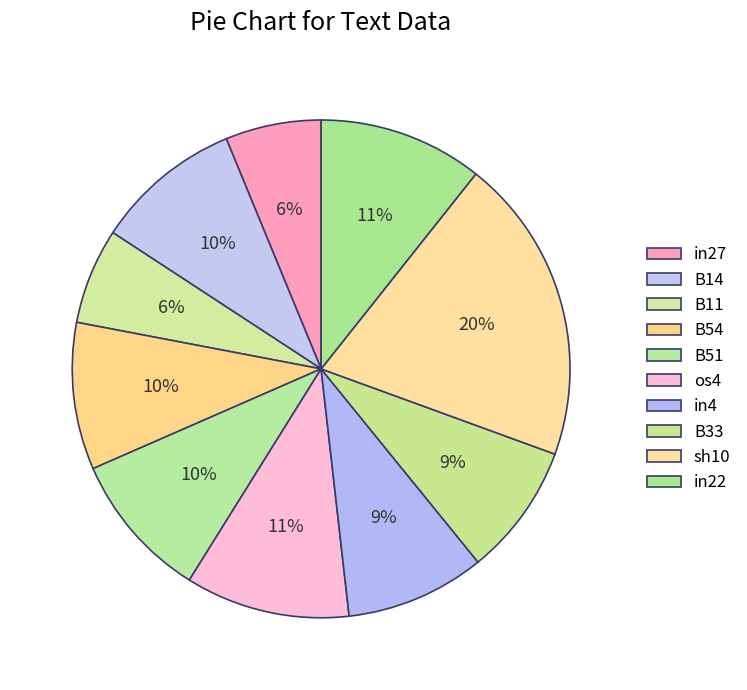

How many slices are in this pie chart?

10